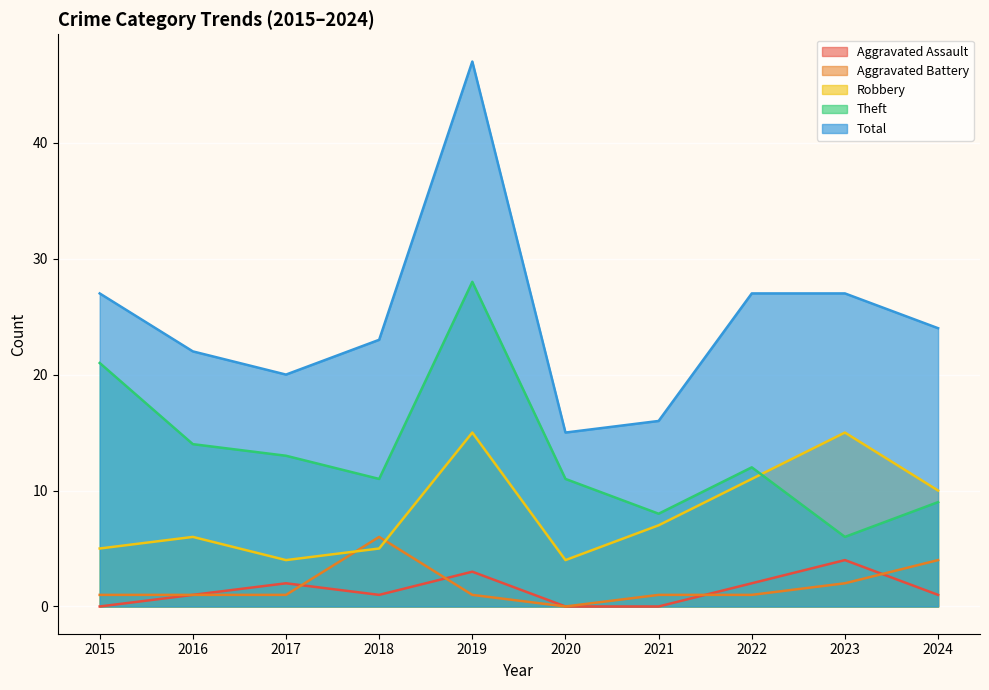

True or false: Total and Robbery intersect in this chart.

False